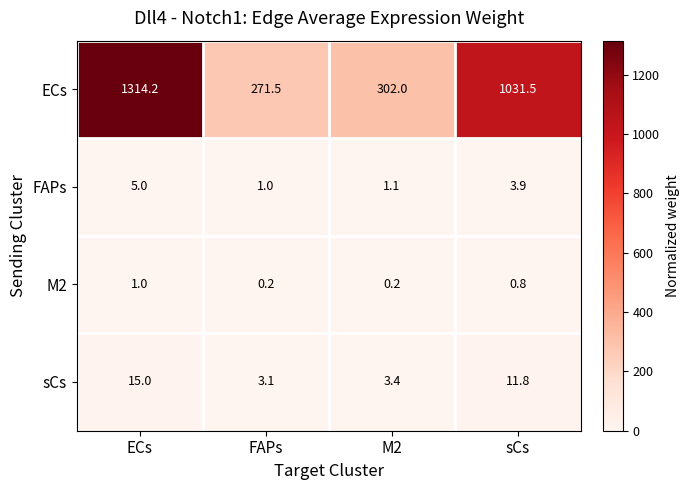

How many categories are shown in the chart?

4